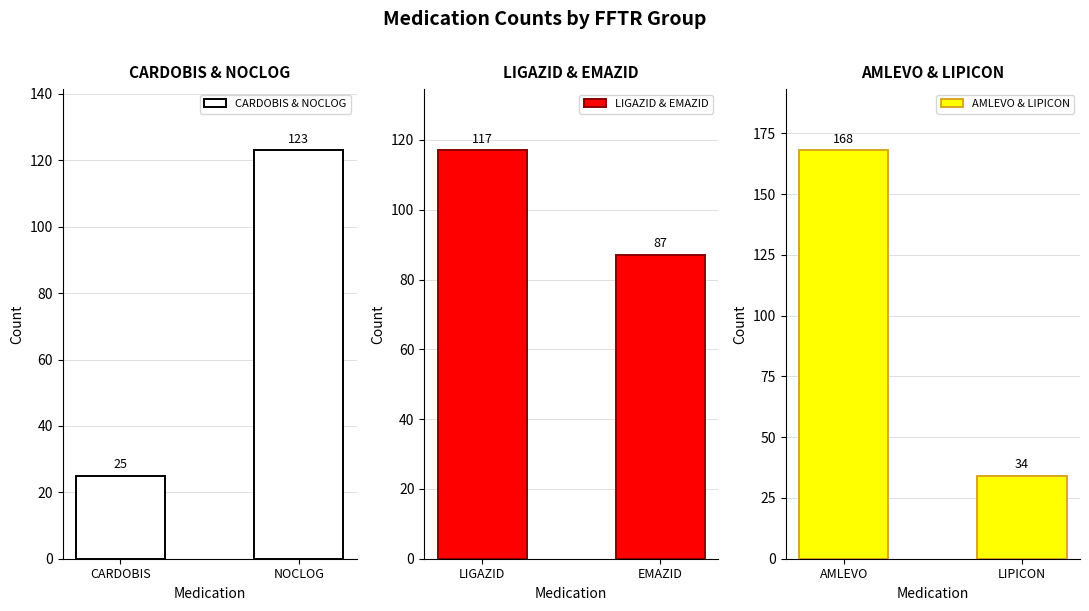

What are all the series names shown in the legend?

CARDOBIS & NOCLOG, LIGAZID & EMAZID, AMLEVO & LIPICON